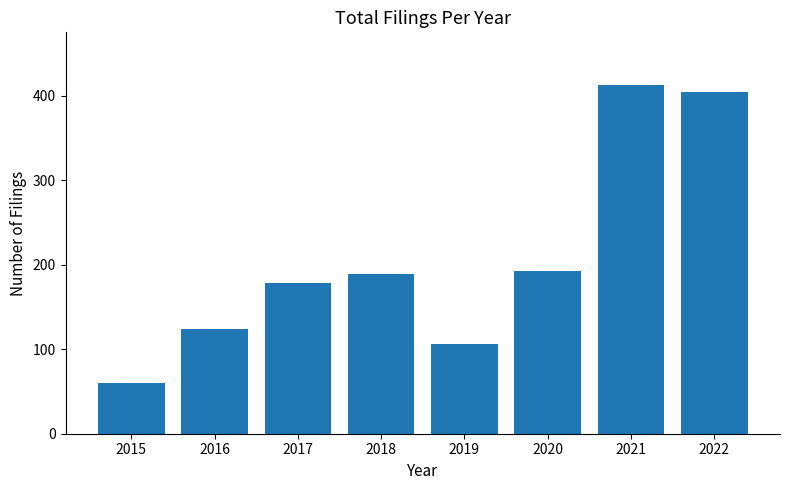

List the labels in order of value, smallest first.

2015, 2019, 2016, 2017, 2018, 2020, 2022, 2021